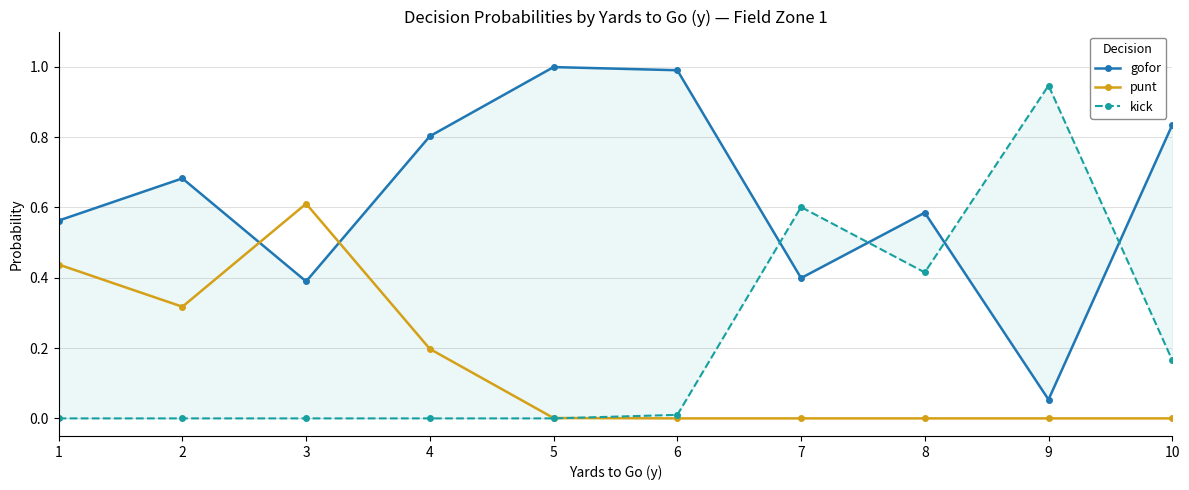

True or false: gofor has a value of 0.4 at 3.

True